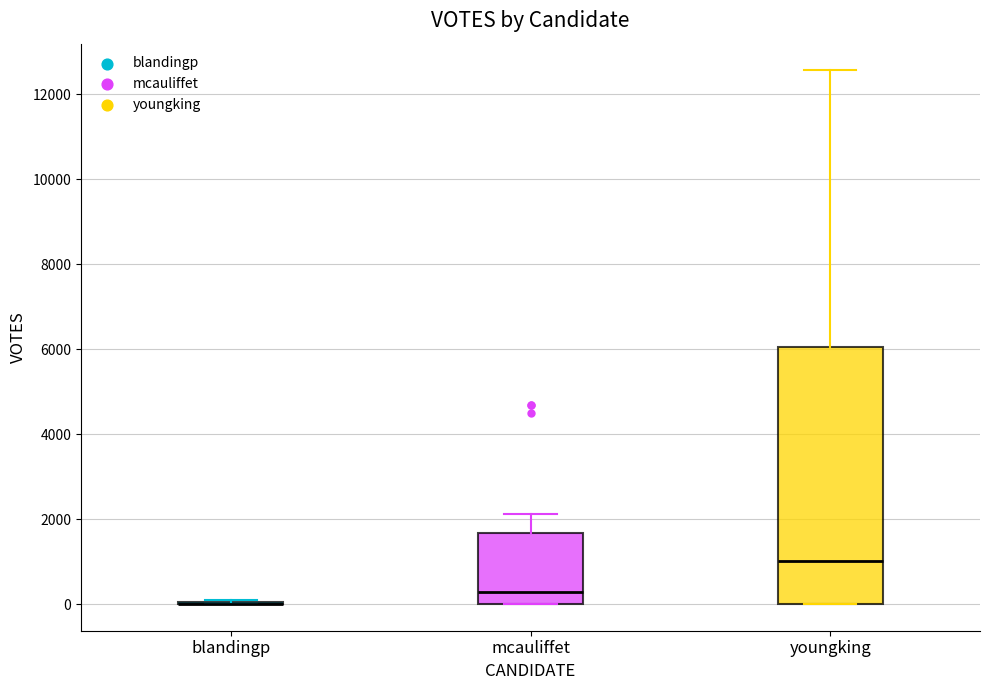

Where does the upper whisker of the box for mcauliffet end on the y-axis? The values are not printed on the chart, so give them approximately, as read against the axis.

2200